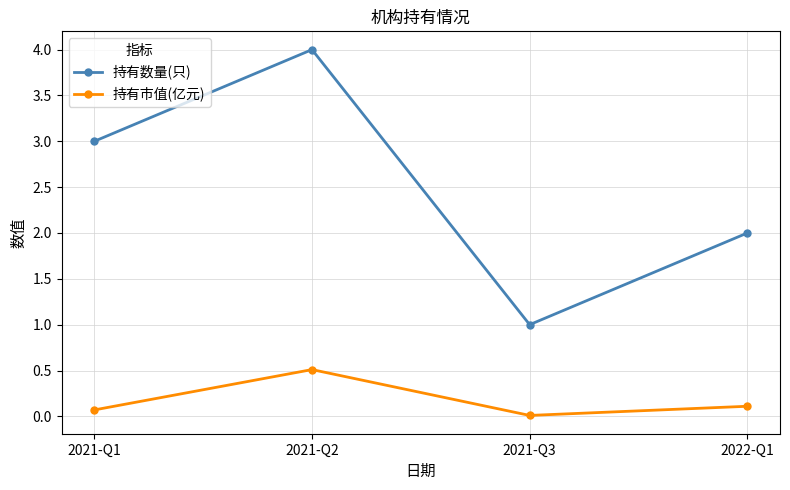

What is the label of the 4th point from the right?

2021-Q1